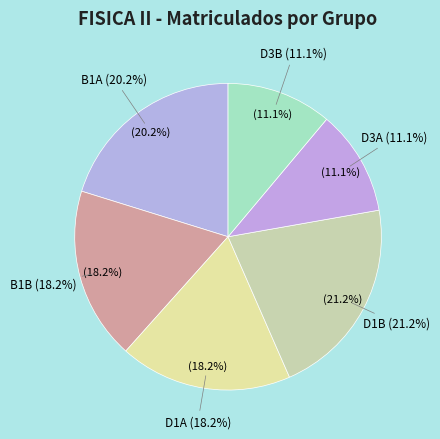

Is there a majority slice in this chart?

No